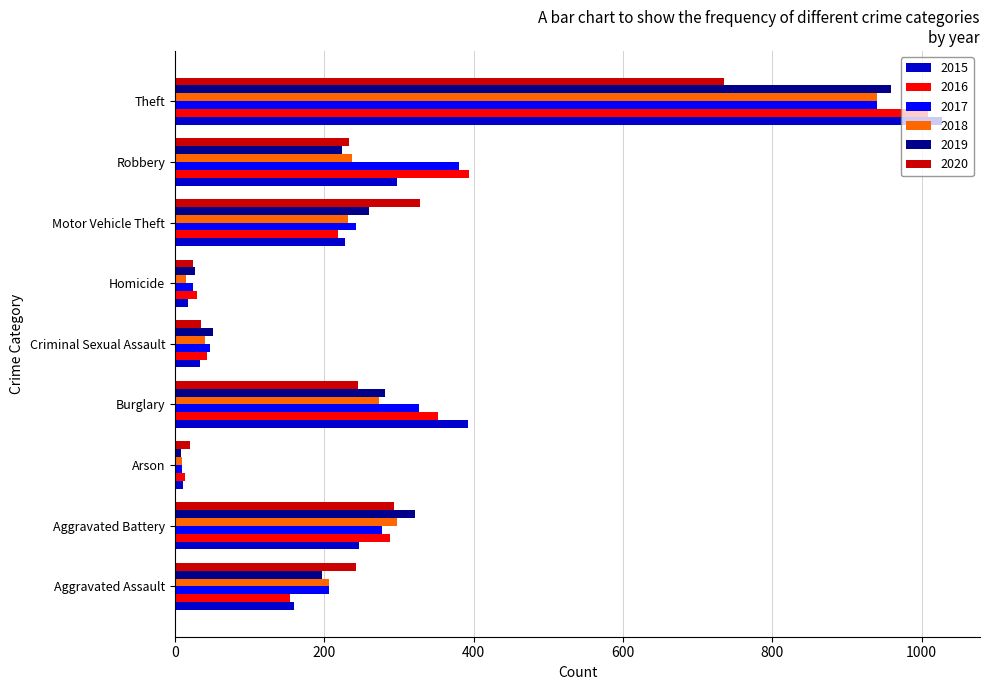

The 2017 series shows 580 at Robbery. True or false?

False